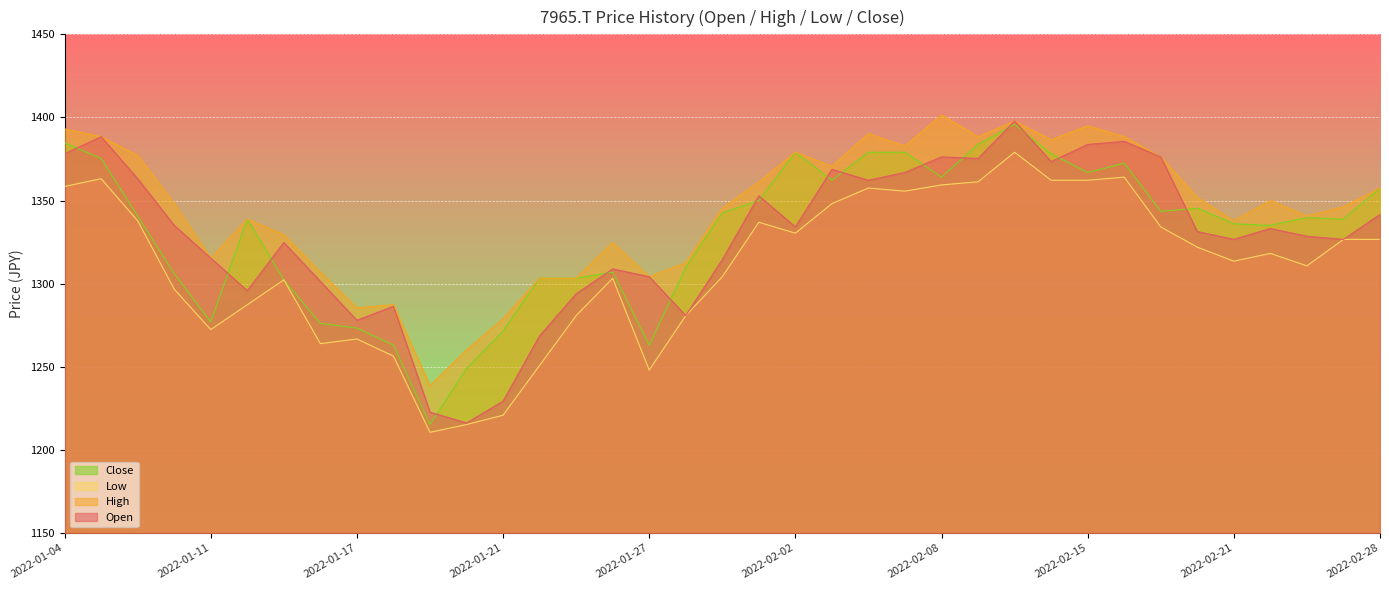

What are all the series names shown in the legend?

Open, High, Low, Close